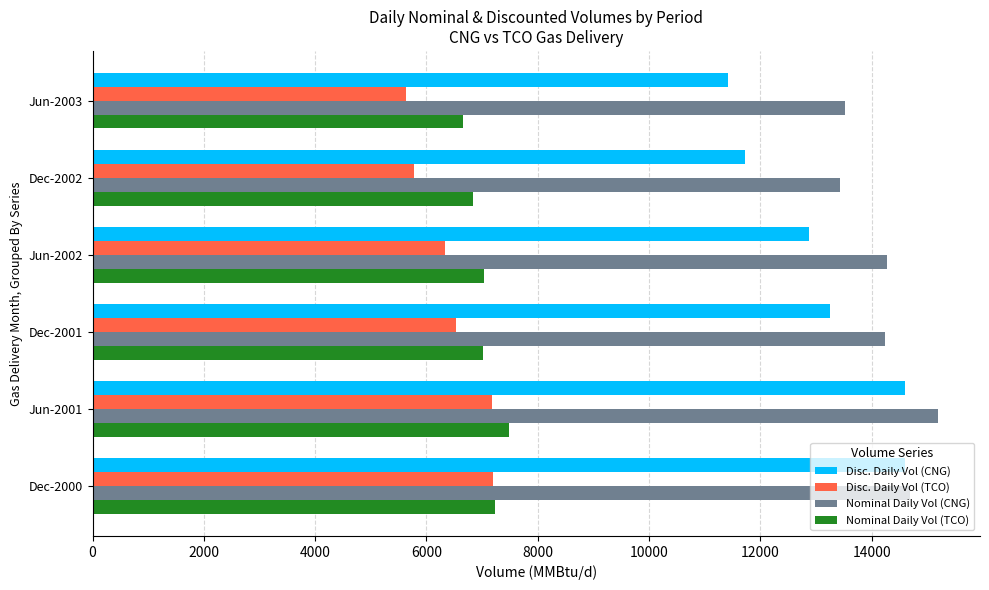

What is the difference between the highest and lowest values at Dec-2001?

7711.7